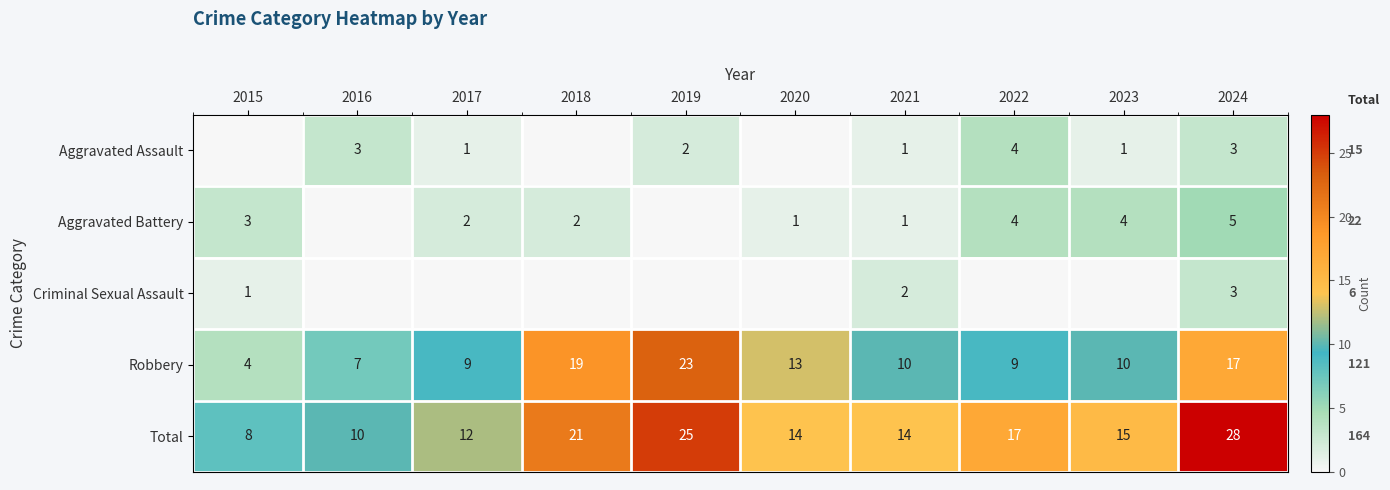

What is the sum of all Total values?

164